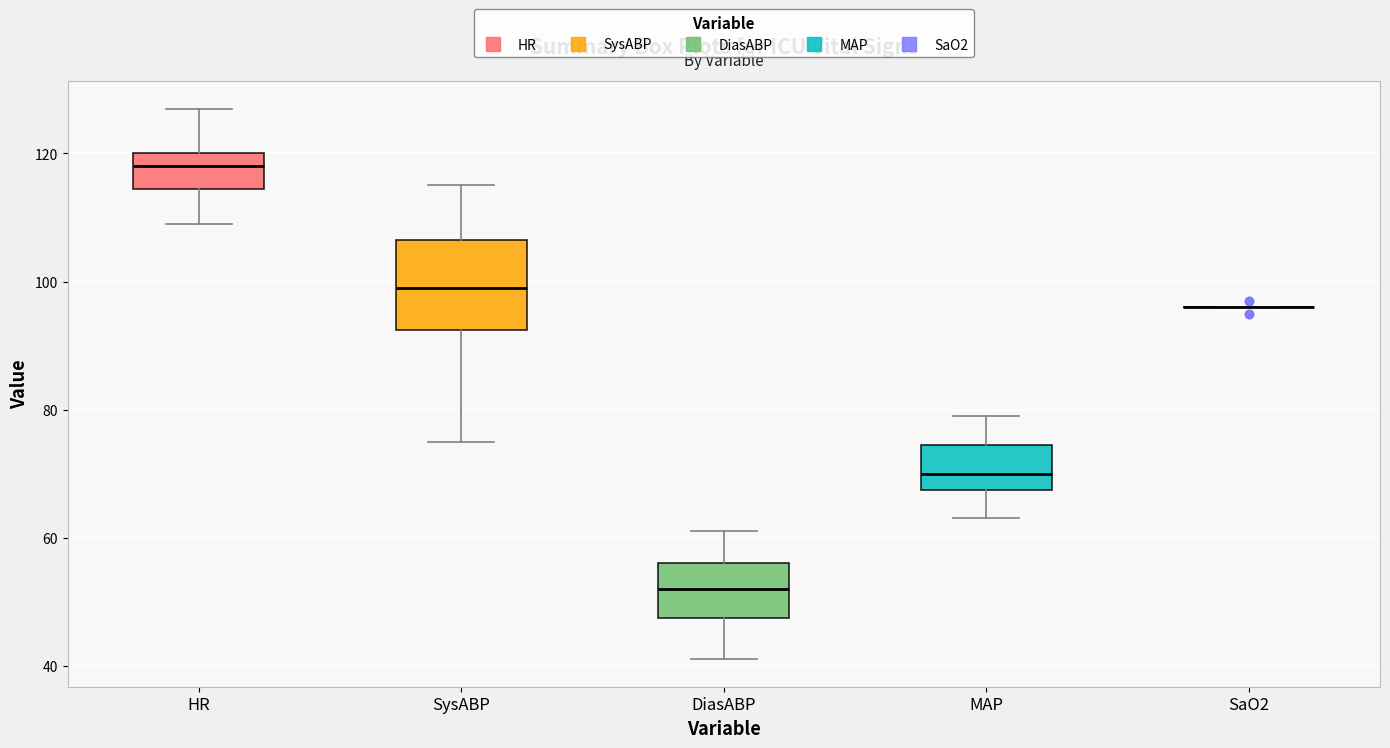

Where does the upper whisker of the box for MAP end on the y-axis? The values are not printed on the chart, so give them approximately, as read against the axis.

80